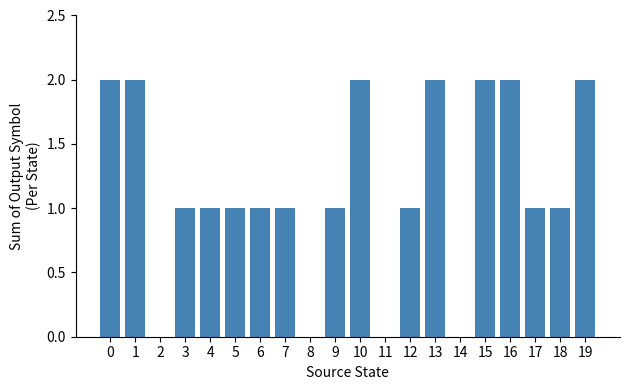

Between 16 and 6, which is larger?

16